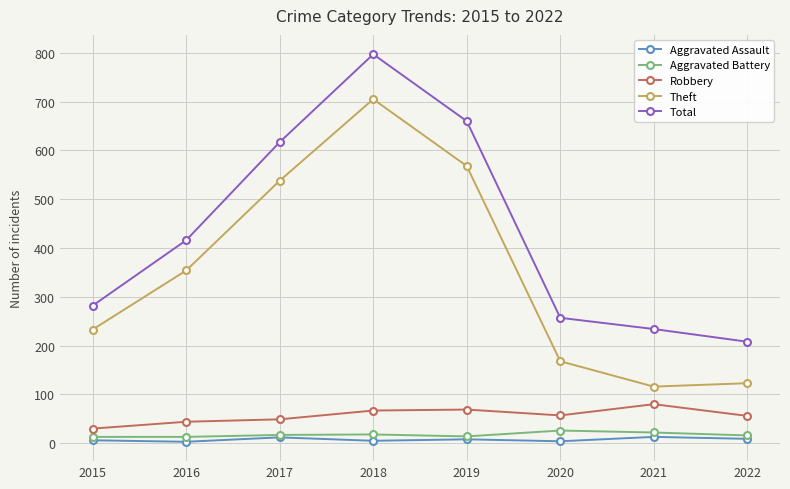

How many distinct data groups are displayed?

5